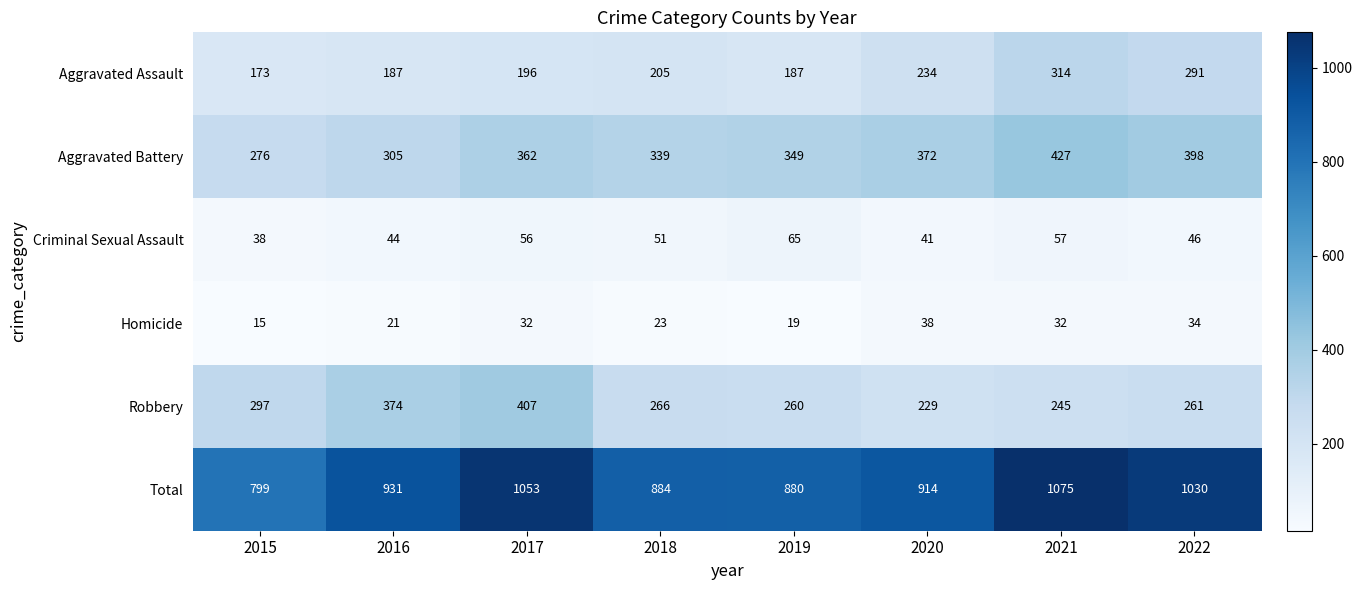

Which category has the highest value in the Aggravated Battery series?

2021